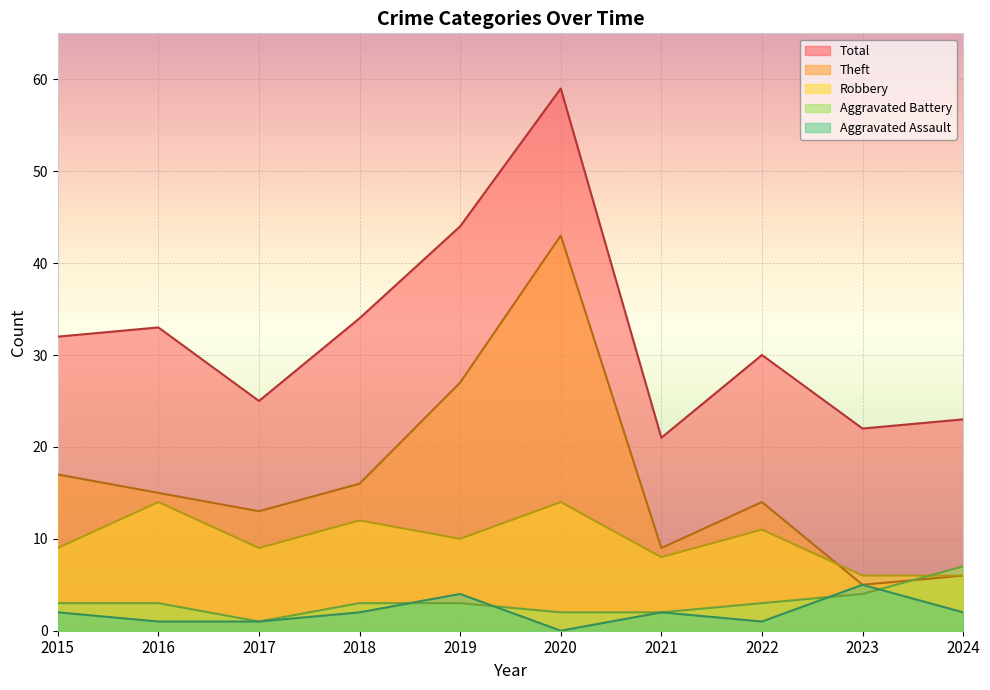

Does the chart display data point markers on the line(s)?

No